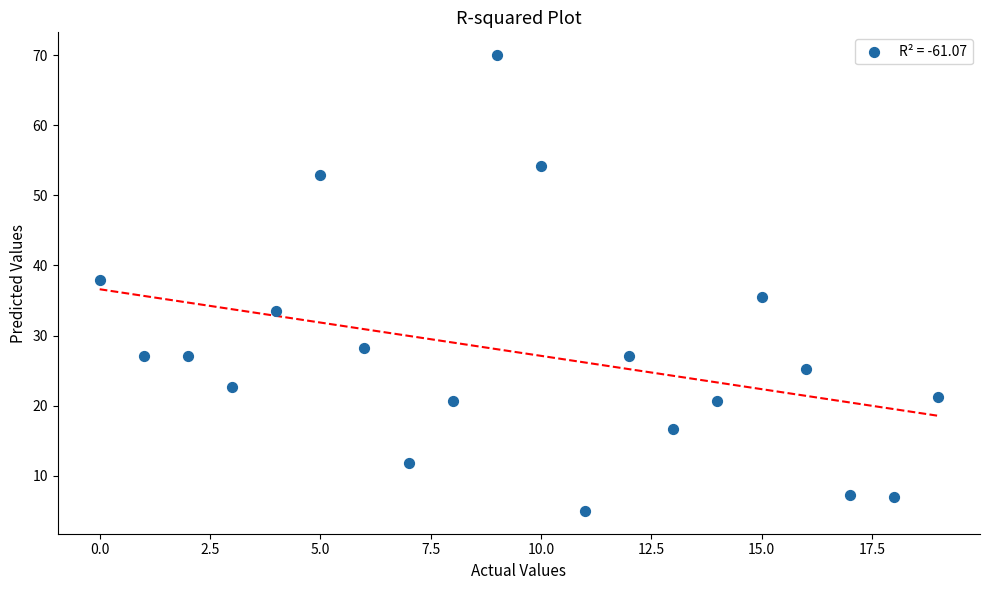

What is the range of Y values (max minus min)?

65.0